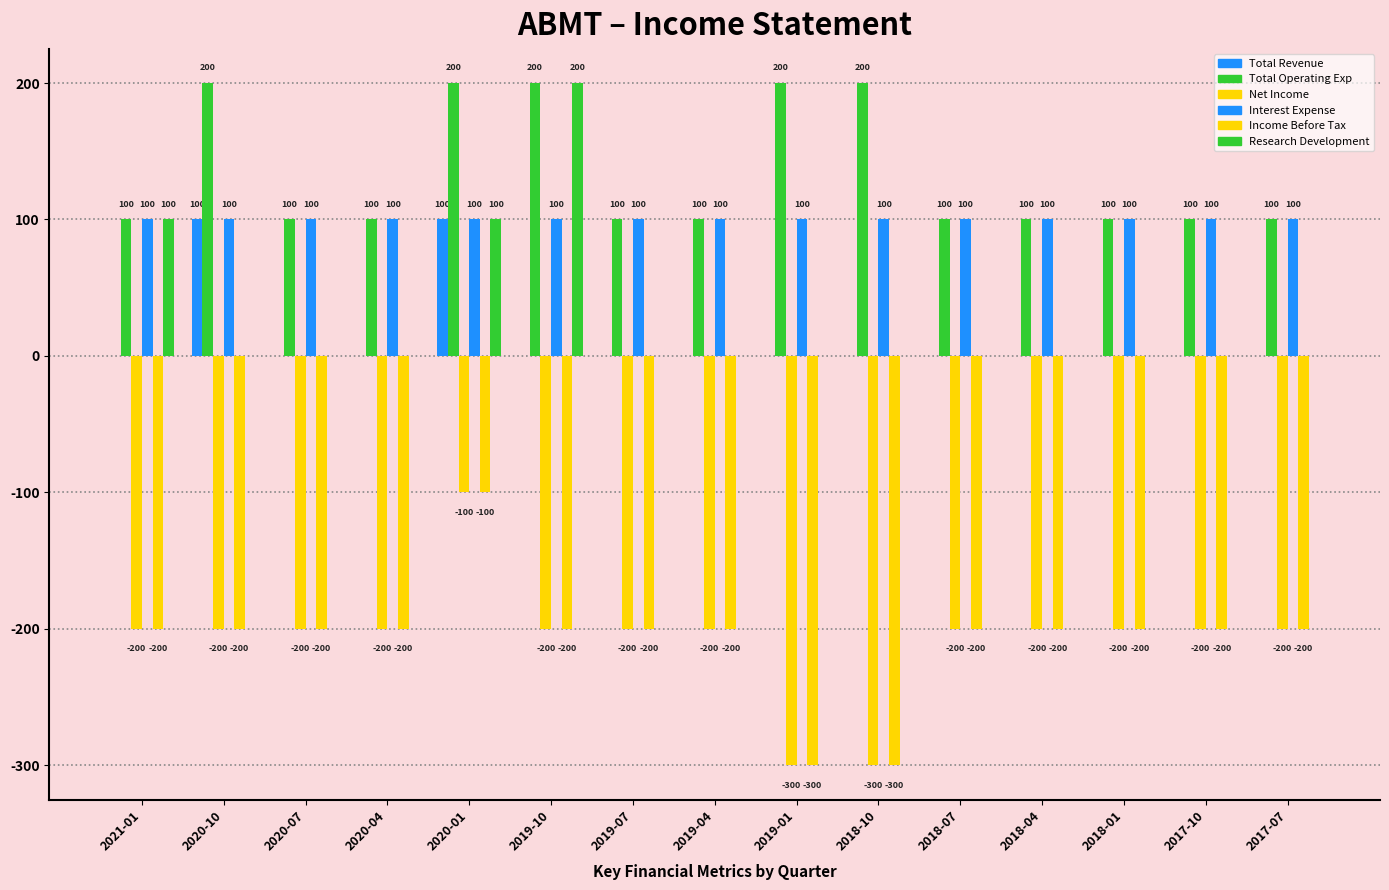

List the series in order of their peak value, highest first.

Total Operating Exp, Research Development, Total Revenue, Interest Expense, Net Income, Income Before Tax